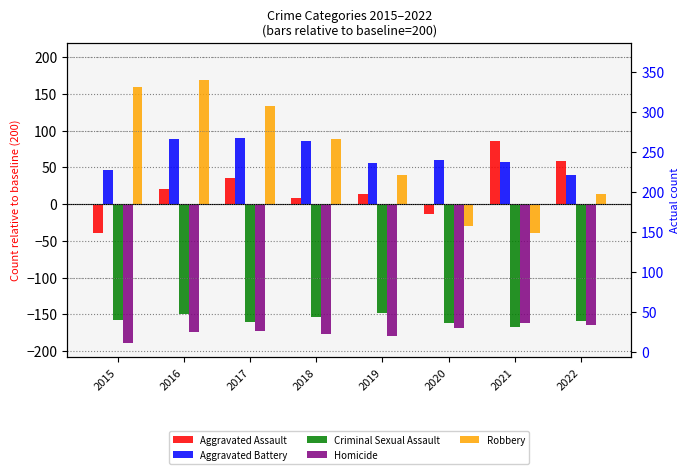

List the series in order of their peak value, highest first.

Robbery, Aggravated Battery, Aggravated Assault, Criminal Sexual Assault, Homicide